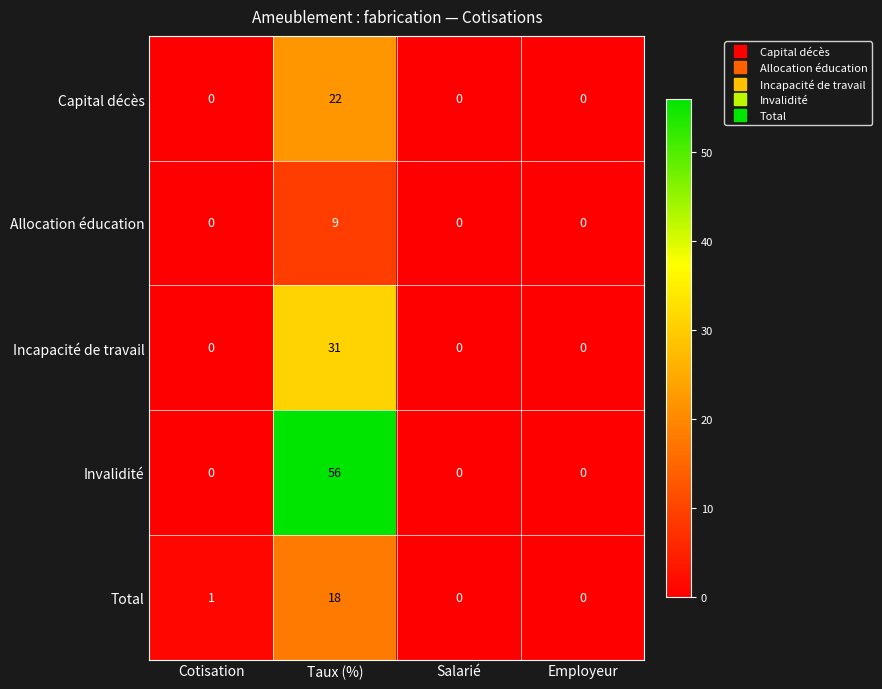

True or false: Allocation éducation has a value of 3 at Cotisation.

False